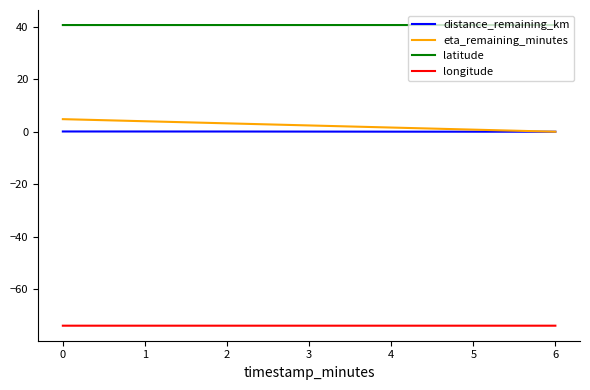

What is the maximum value shown in the chart?

40.7